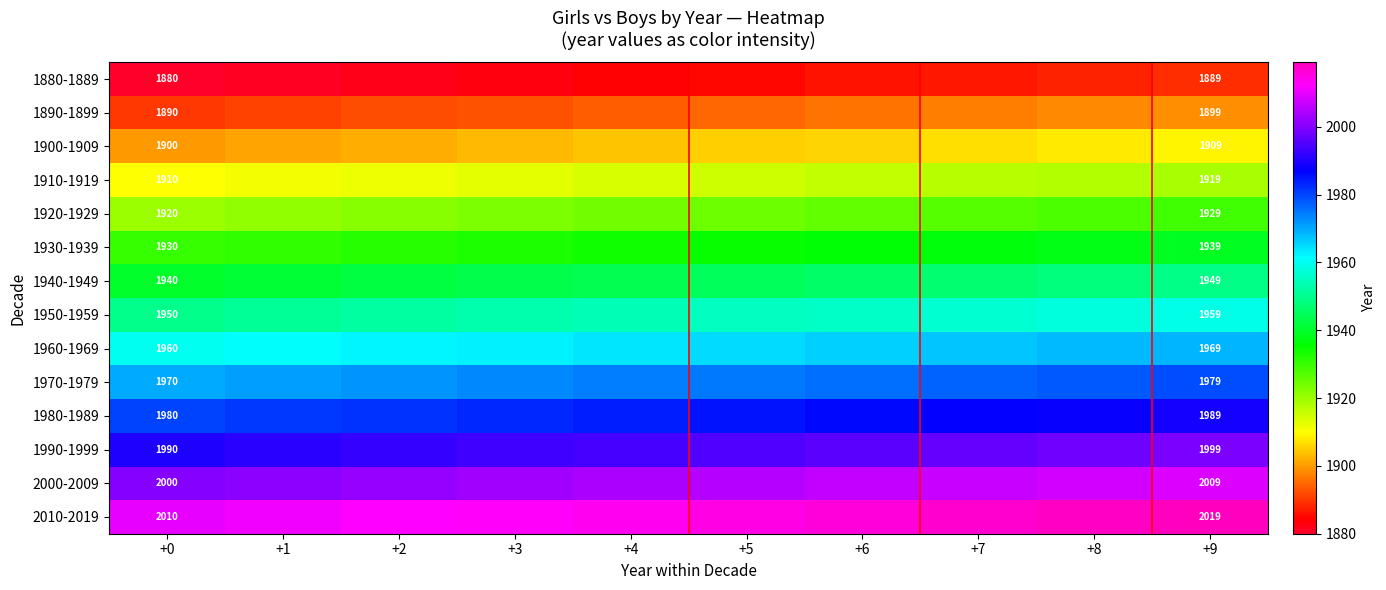

What is the total value across all series at +9?

27356